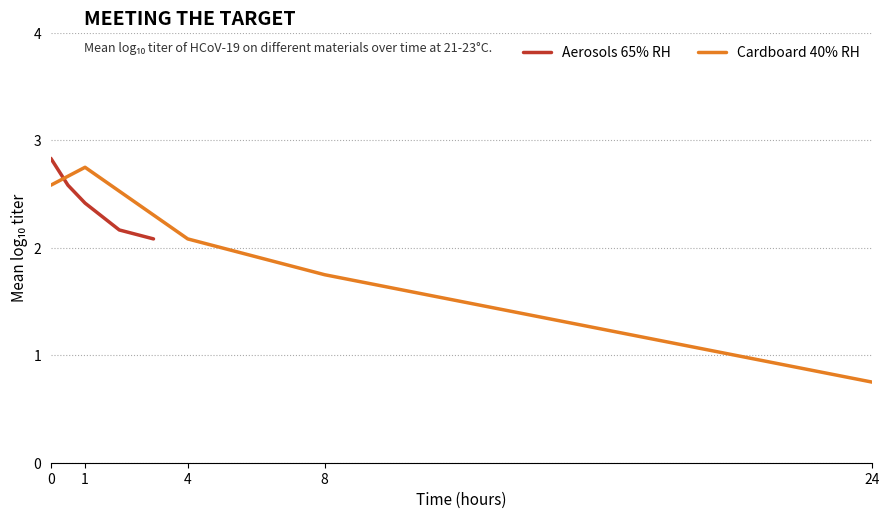

What is the highest value of the Aerosols 65% RH series?

2.8